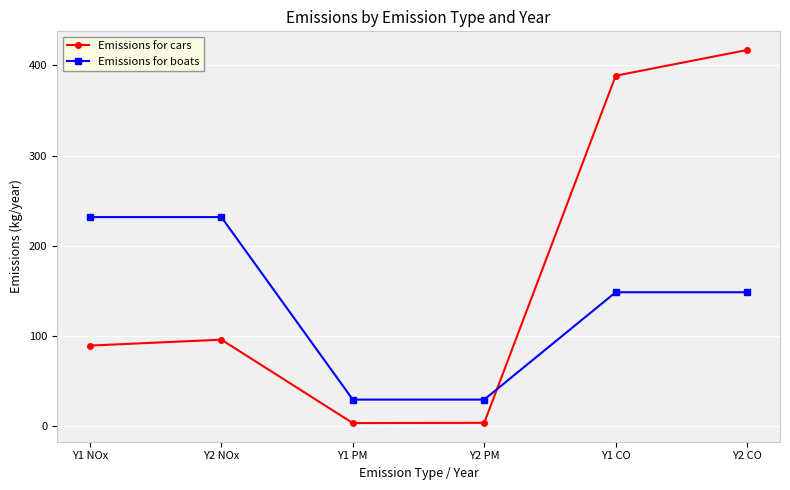

True or false: Emissions for boats has a value of 29.7 at Y2 PM.

True